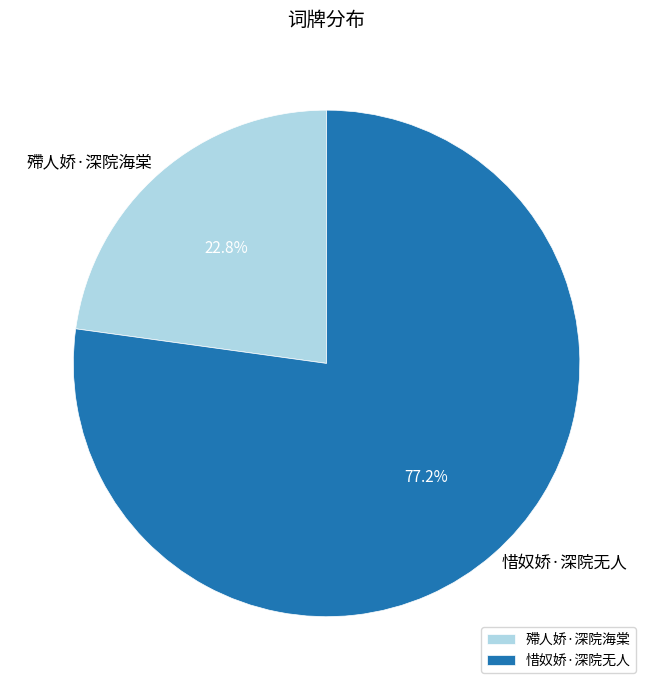

How many slices are in this pie chart?

2